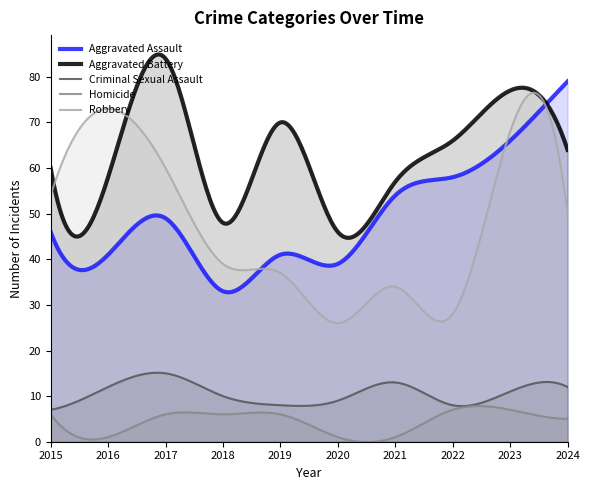

True or false: Aggravated Battery and Homicide intersect in this chart.

False